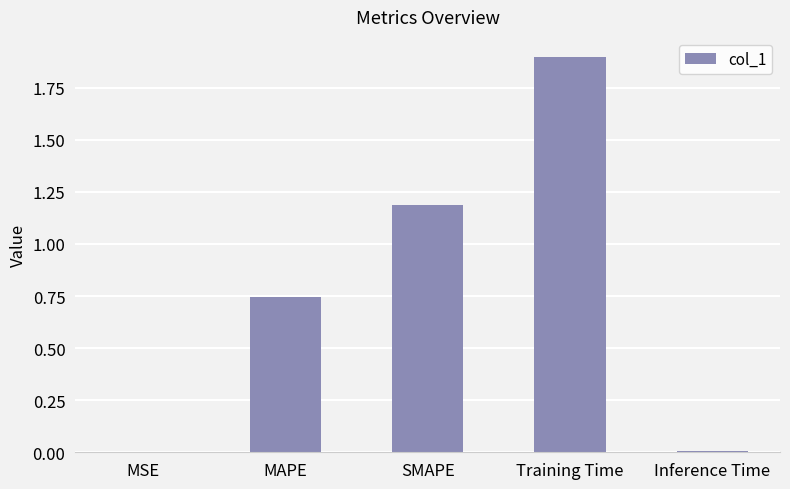

What is the change in value from MAPE to SMAPE?

+0.4